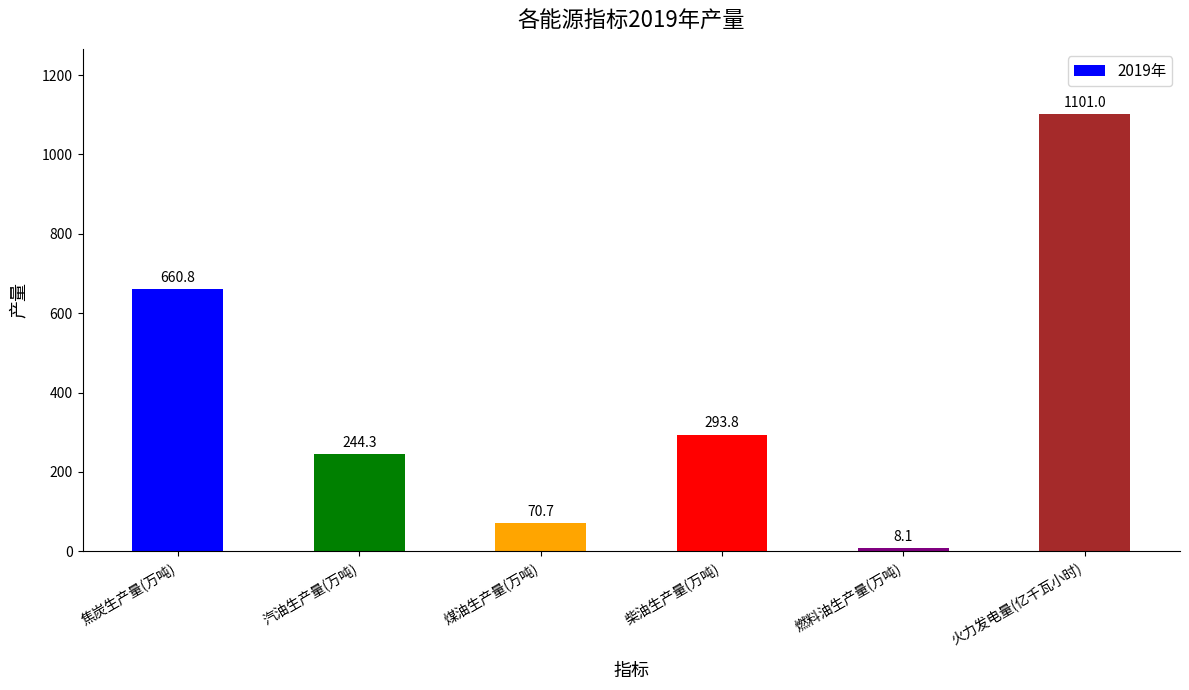

What position from the right is 焦炭生产量(万吨)?

6